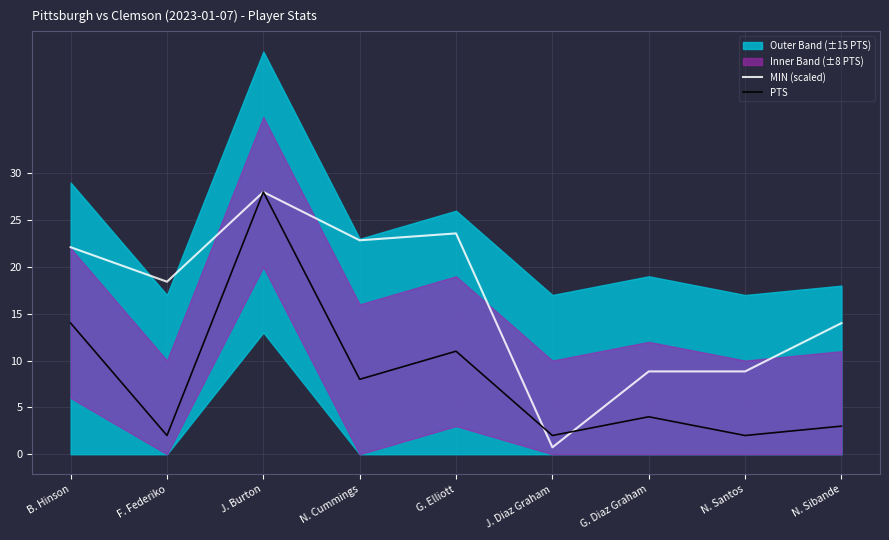

Read the MIN (scaled) value at G. Elliott.

23.6